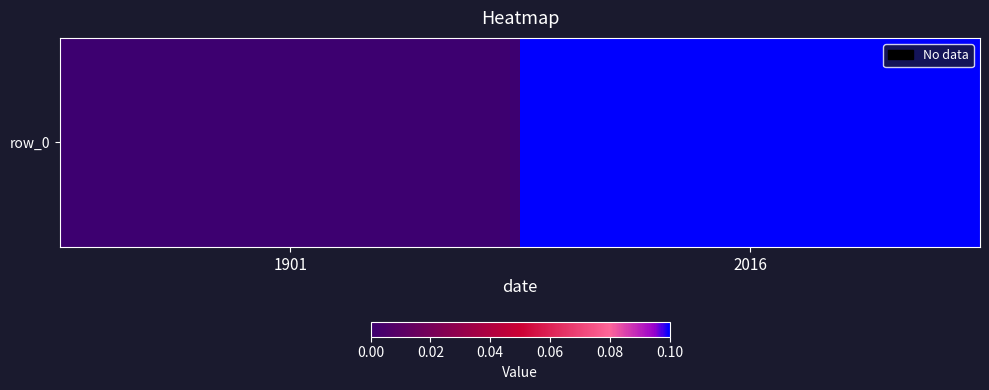

Rank the categories by value from highest to lowest.

2016, 1901